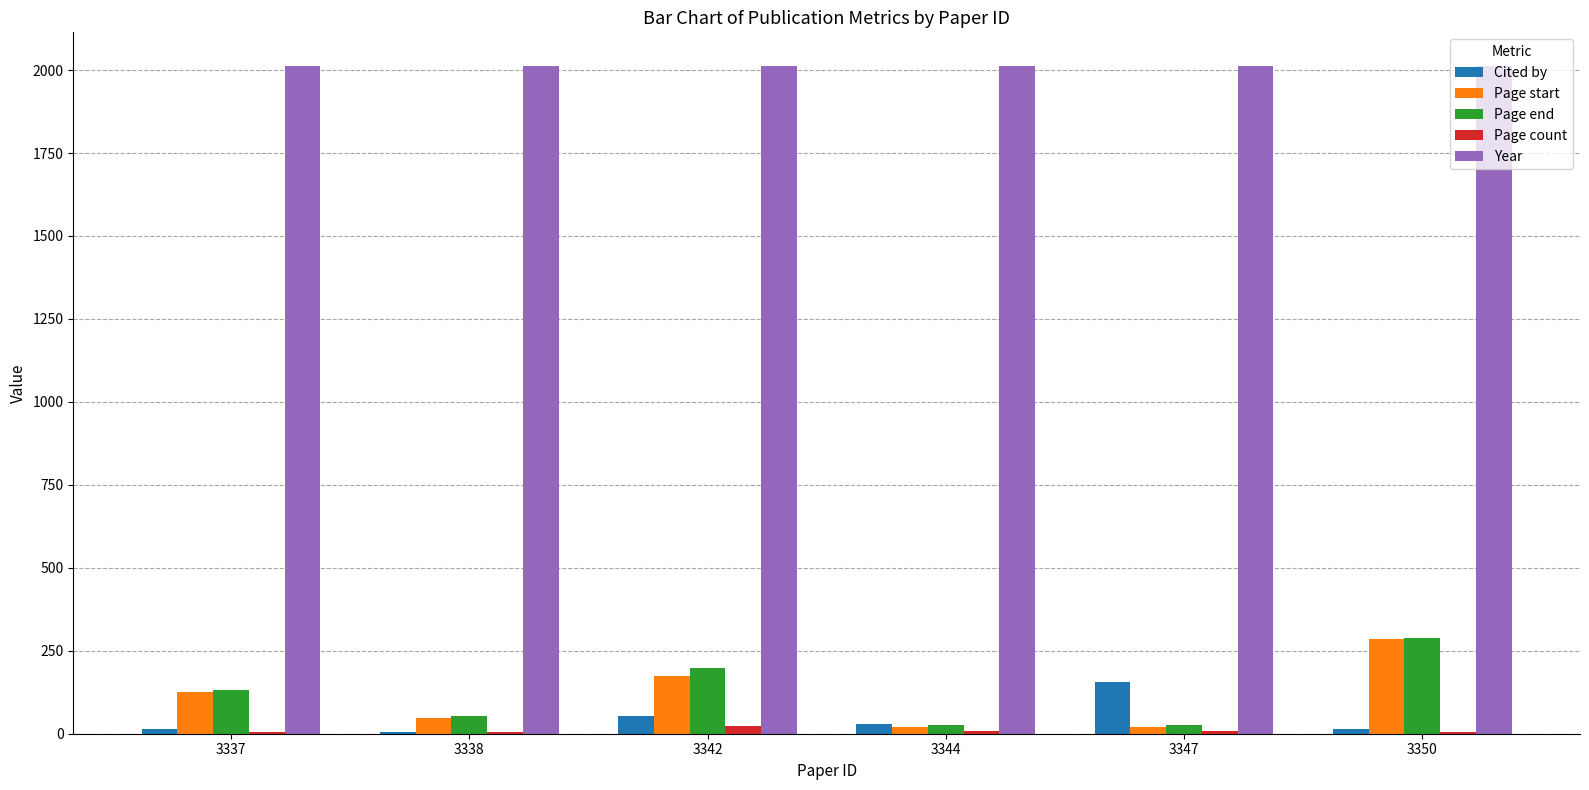

What is the approximate value of Page start at 3342, to the nearest 10?

180